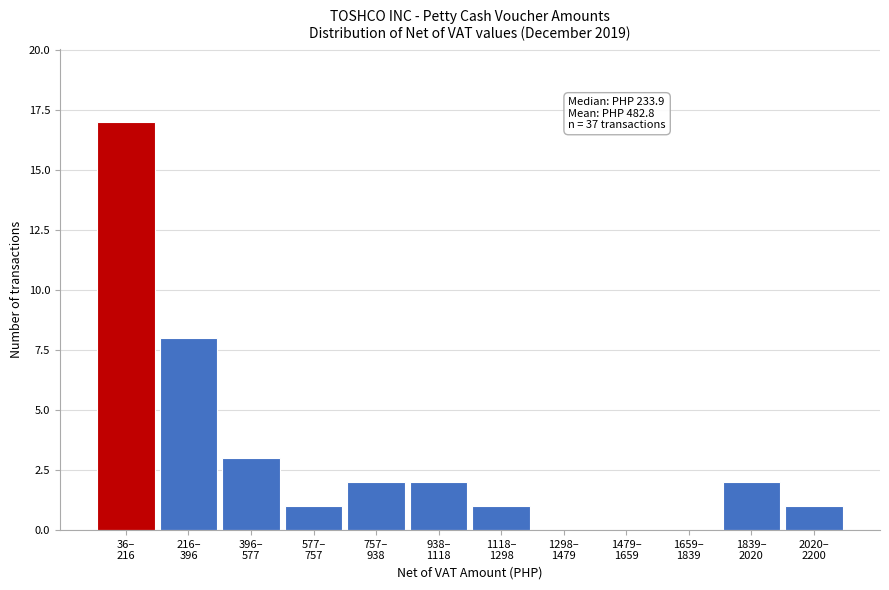

What is the maximum value shown in the chart?

17